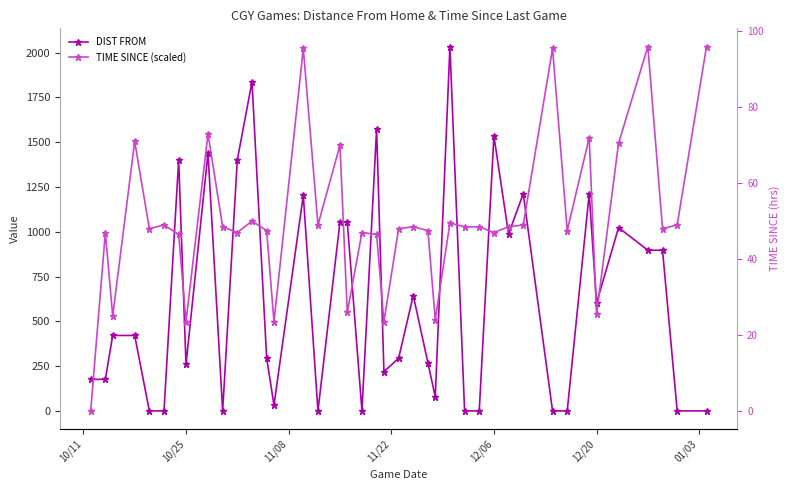

What is the difference between the maximum and minimum values in the TIME SINCE (scaled) series?

2034.0